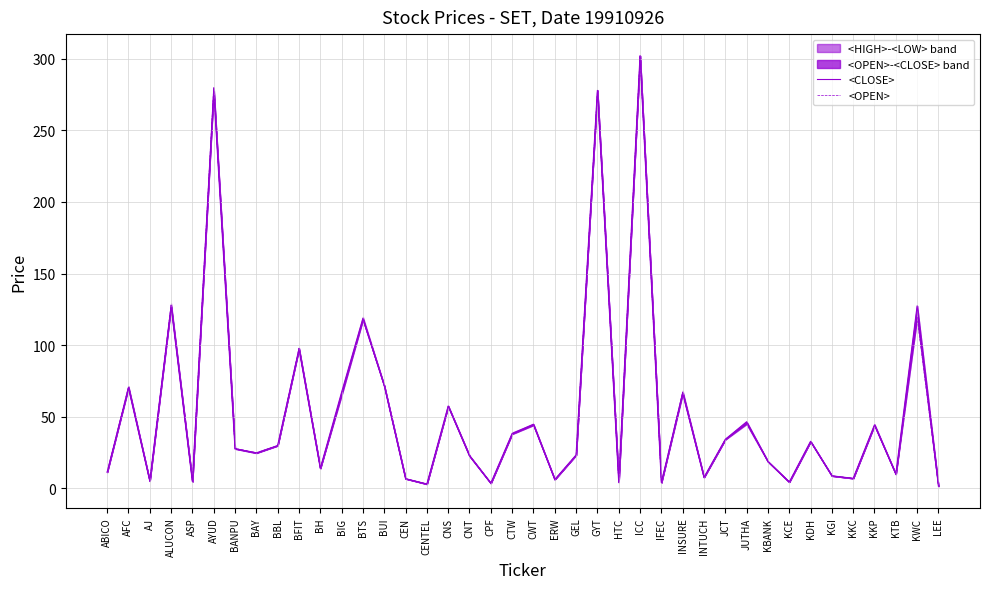

Where is the first local maximum for <OPEN>?

AFC